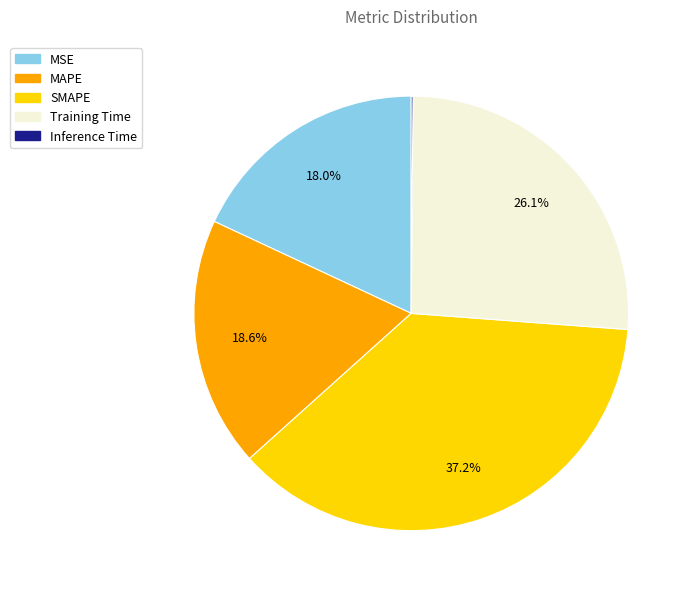

Is it true that SMAPE is 37% of the pie?

True